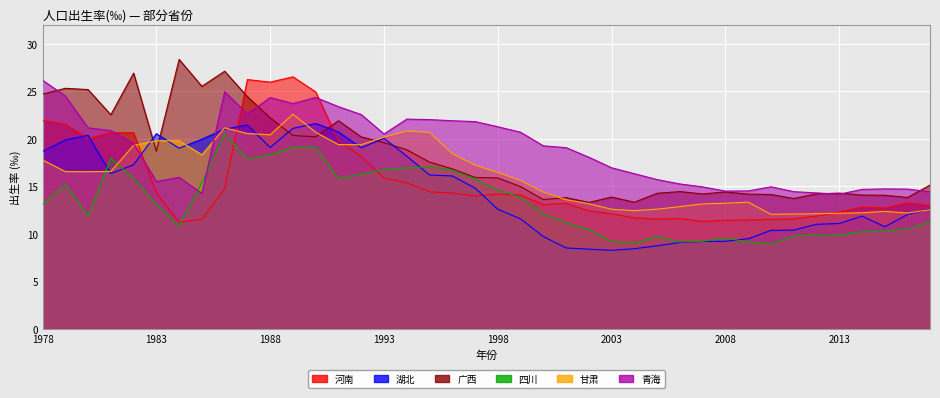

What is the average value of the 河南 series?

15.5